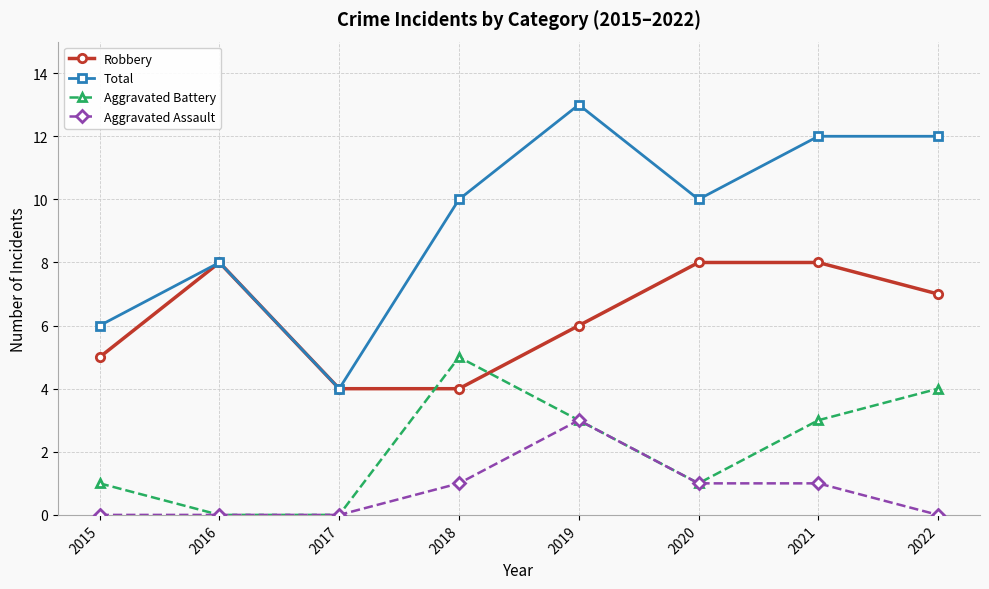

True or false: Aggravated Assault and Robbery cross at least once.

False